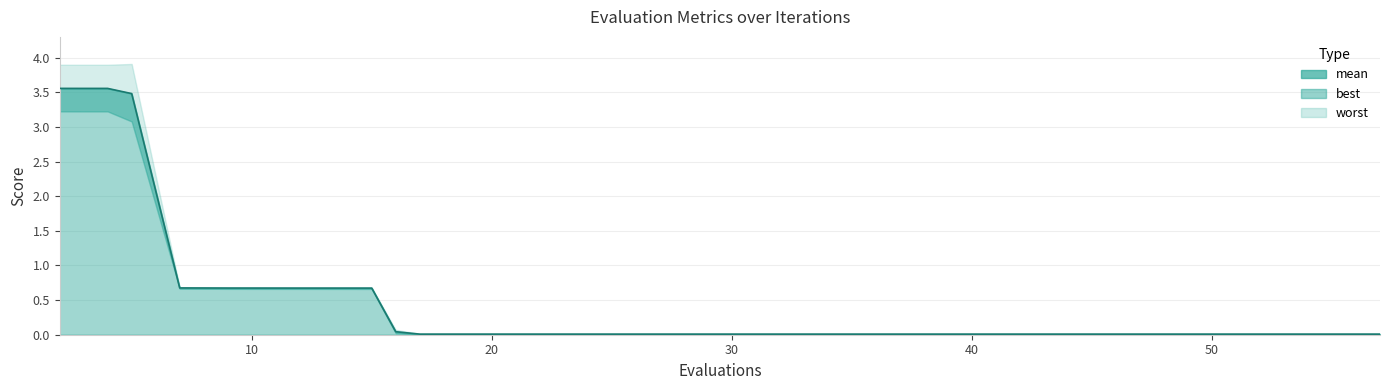

Which series has the widest spread of values?

worst